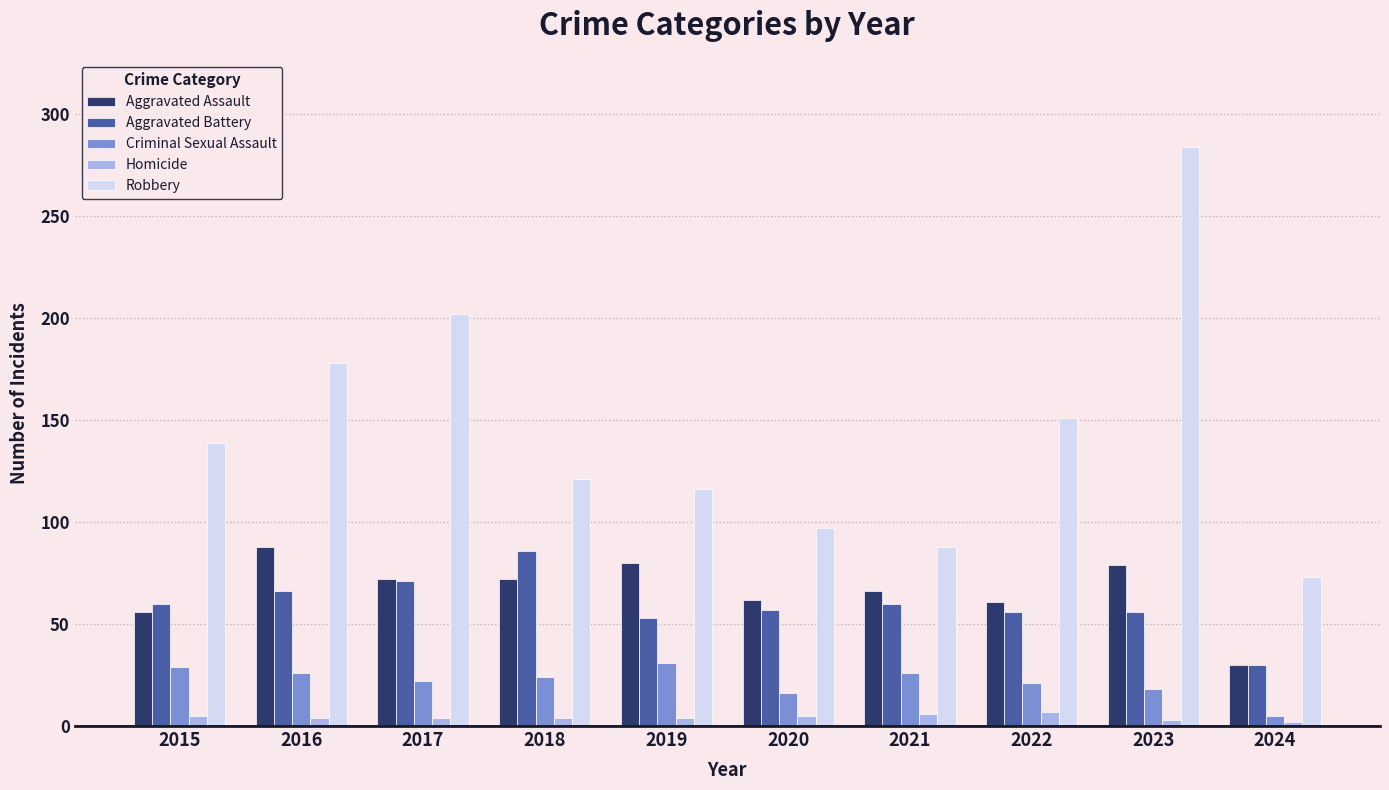

How many categories are shown in the chart?

10